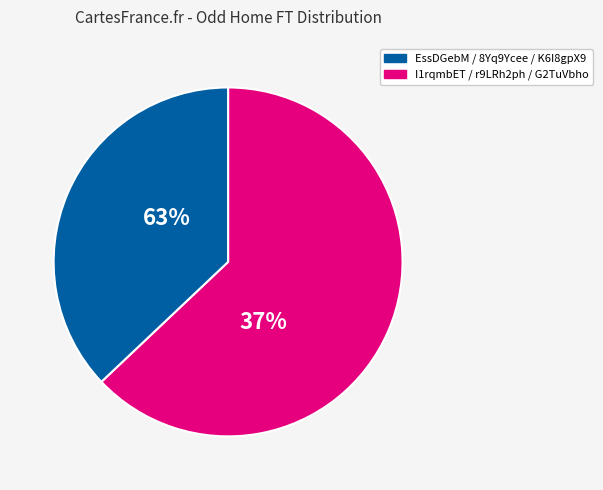

Is it true that EssDGebM is 24% of the pie?

False